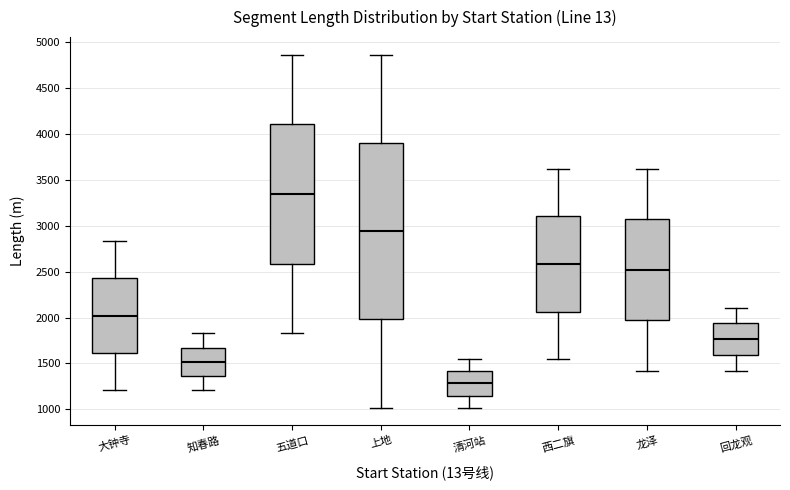

Reading left to right, read every box against the y-axis: the position of its median line, the range the box covers, and the ends of its whiskers. The values are not printed on the chart, so give them approximately, as read against the axis.

大钟寺: median 2000, box 1600 to 2450, whiskers 1200 to 2850
知春路: median 1500, box 1350 to 1650, whiskers 1200 to 1850
五道口: median 3350, box 2600 to 4100, whiskers 1850 to 4850
上地: median 2950, box 2000 to 3900, whiskers 1000 to 4850
清河站: median 1300, box 1150 to 1400, whiskers 1000 to 1550
西二旗: median 2600, box 2050 to 3100, whiskers 1550 to 3600
龙泽: median 2500, box 1950 to 3050, whiskers 1400 to 3600
回龙观: median 1750, box 1600 to 1950, whiskers 1400 to 2100